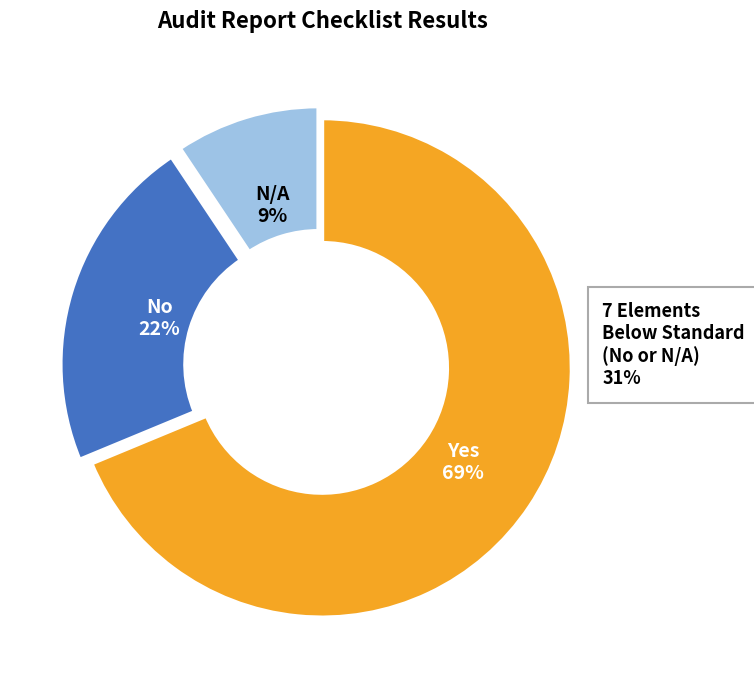

To the nearest percent, what portion does N/A represent?

9%